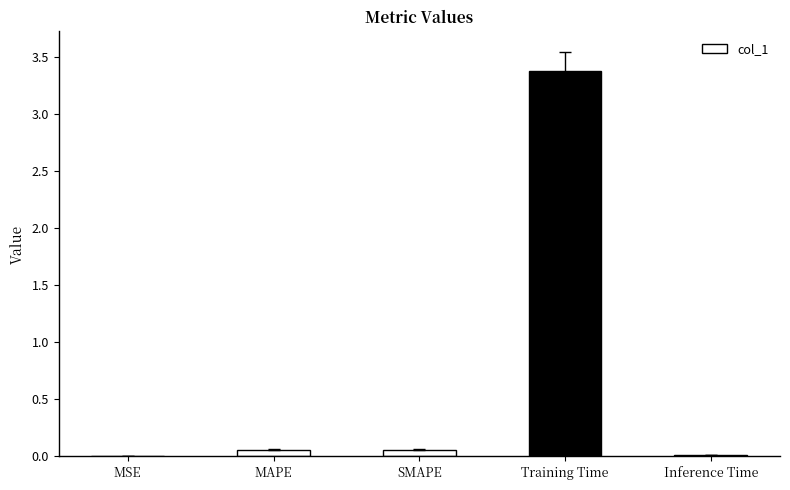

Does the chart contain stacked bars?

No